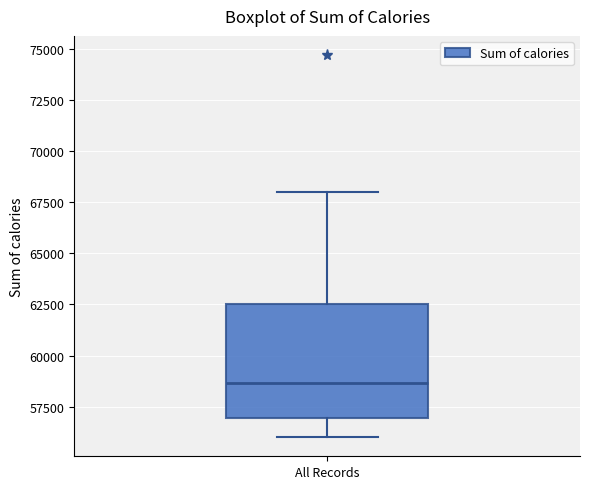

Transcribe this box plot: give where the median line is, the range the box spans, and where the two whiskers end, as read against the y-axis. The values are not printed on the chart, so give them approximately, as read against the axis.

median 58500, box 57000 to 62500, whiskers 56000 to 68000